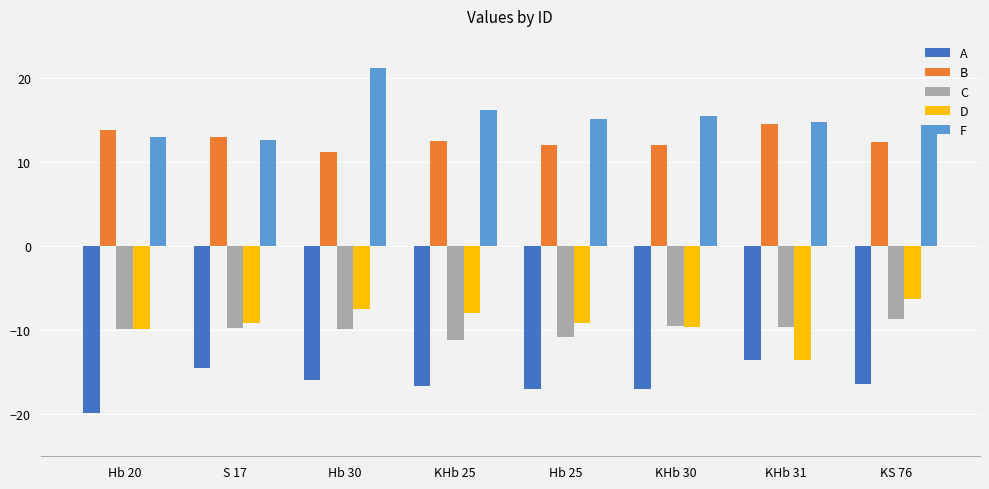

Read the D value at Hb 25.

-9.1